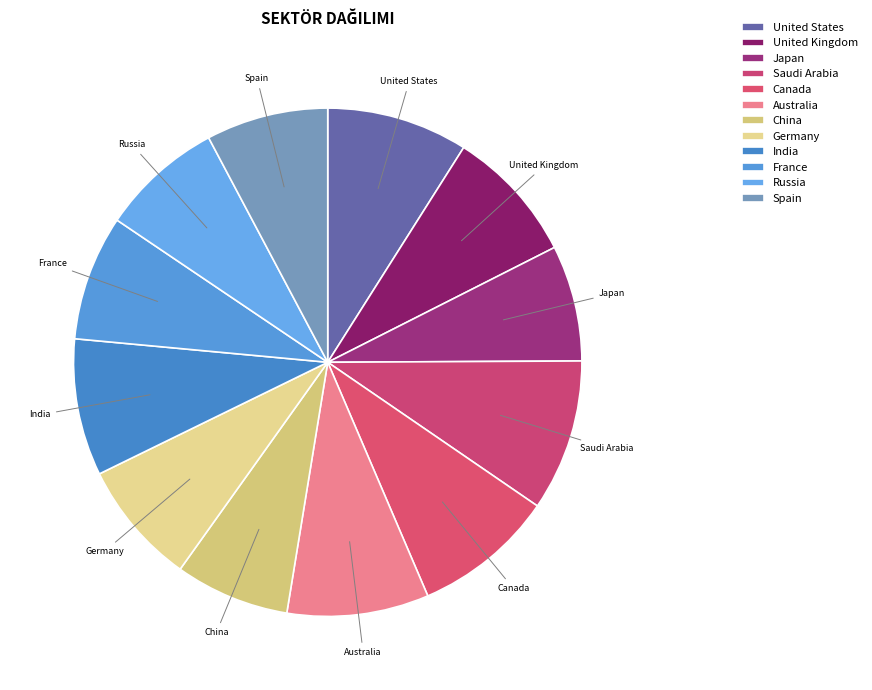

Count the number of slices in the pie.

12